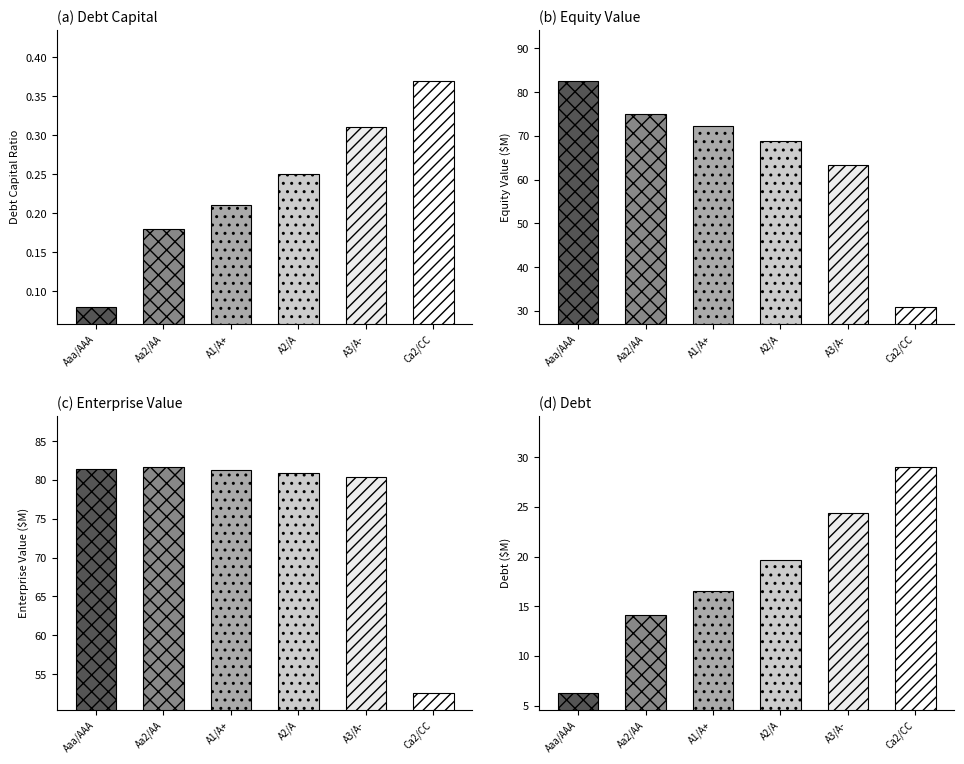

What is the smallest value displayed?

0.1